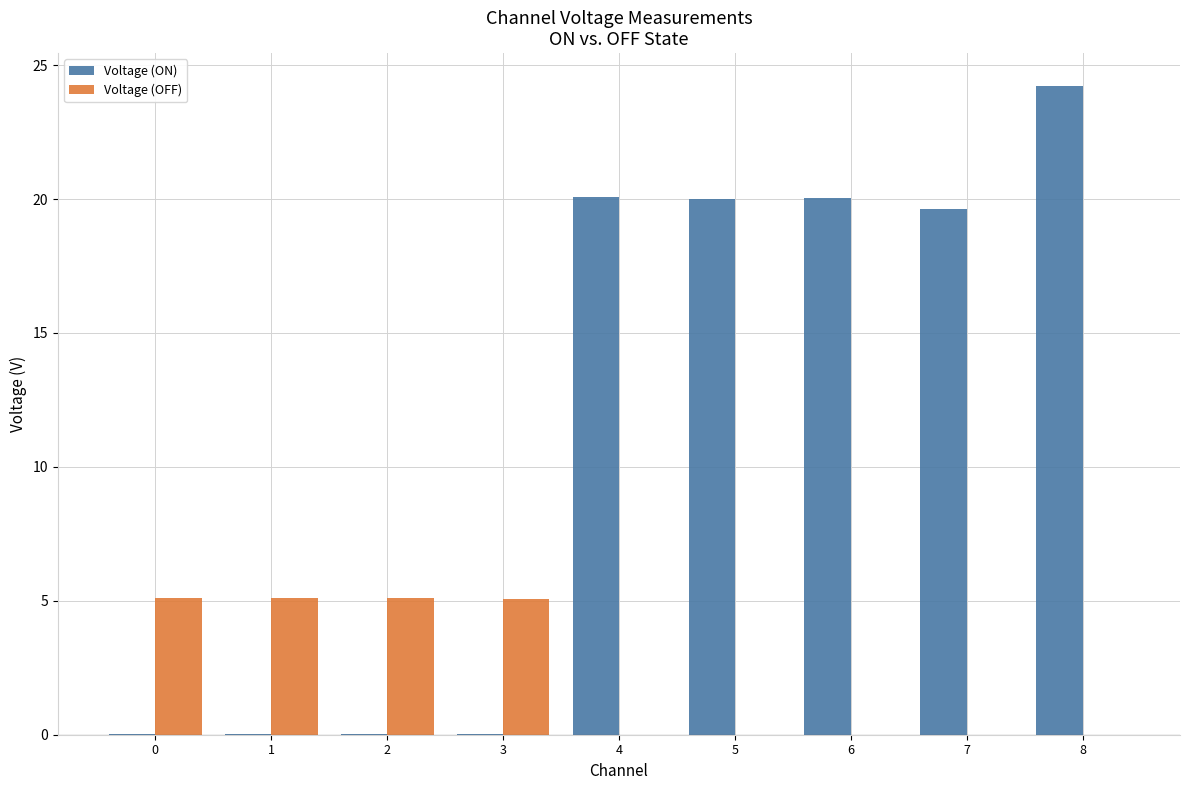

What is the difference between the Voltage (OFF) values at 3 and 7?

5.1